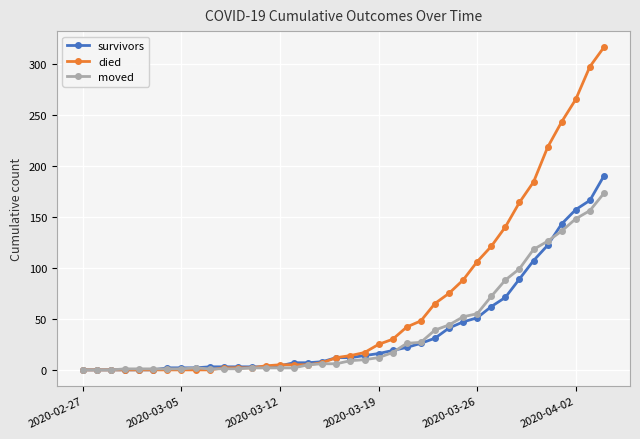

What are all the series names shown in the legend?

survivors, died, moved